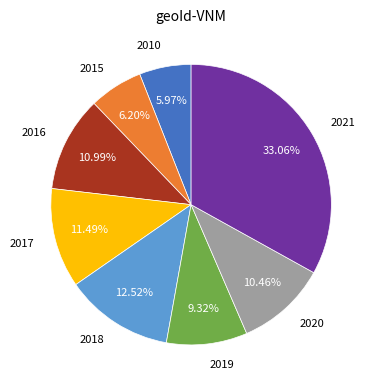

Is it true that 2021 is 27% of the pie?

False